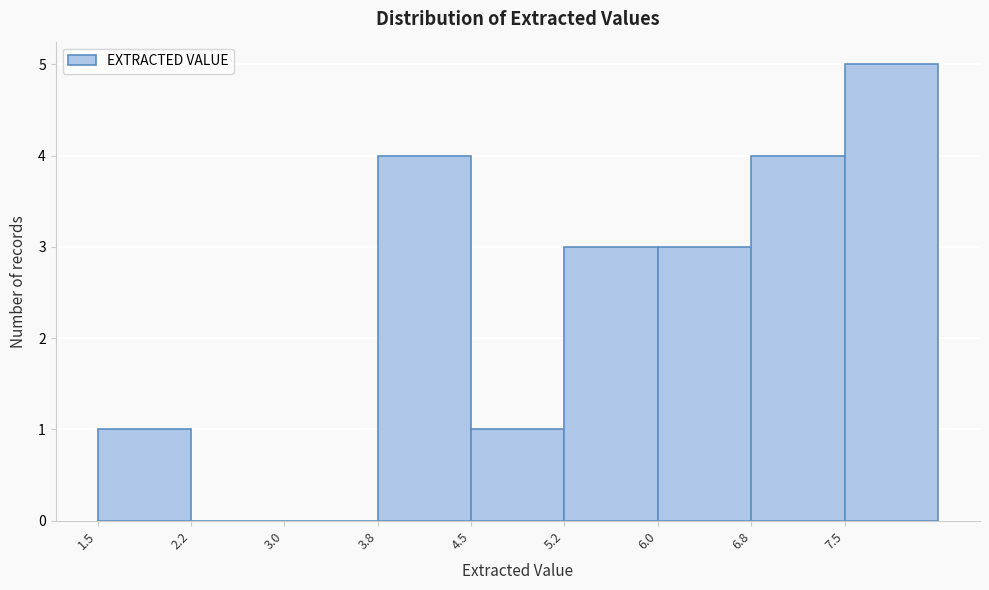

Which range on the x-axis has the tallest bar?

7.50 to 8.25